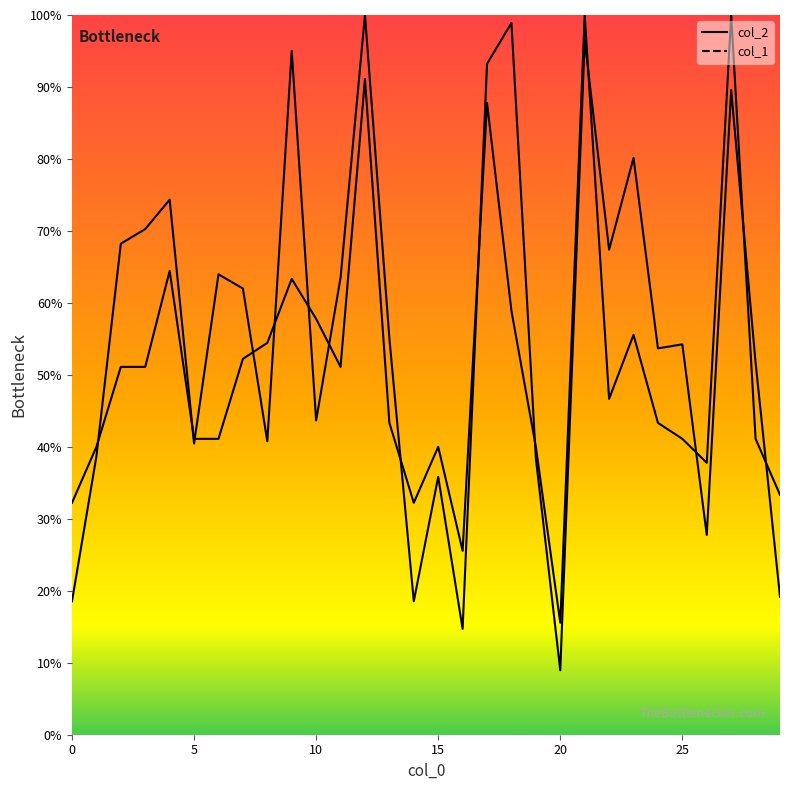

What is the total value across all series at 17?

181.0